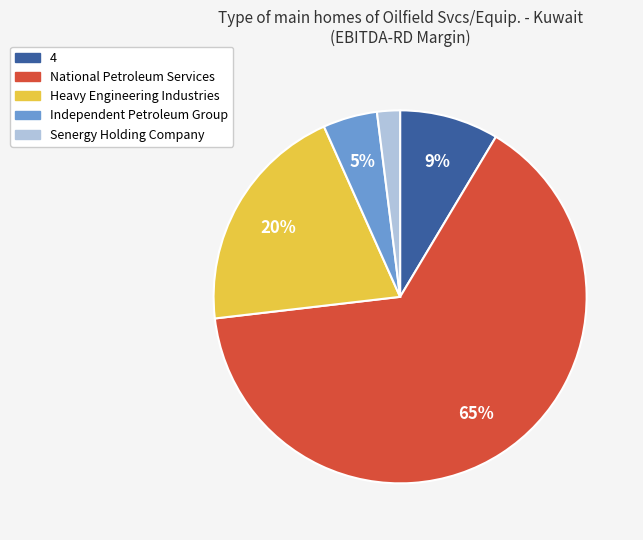

To the nearest percent, what portion does Senergy Holding Company represent?

2%